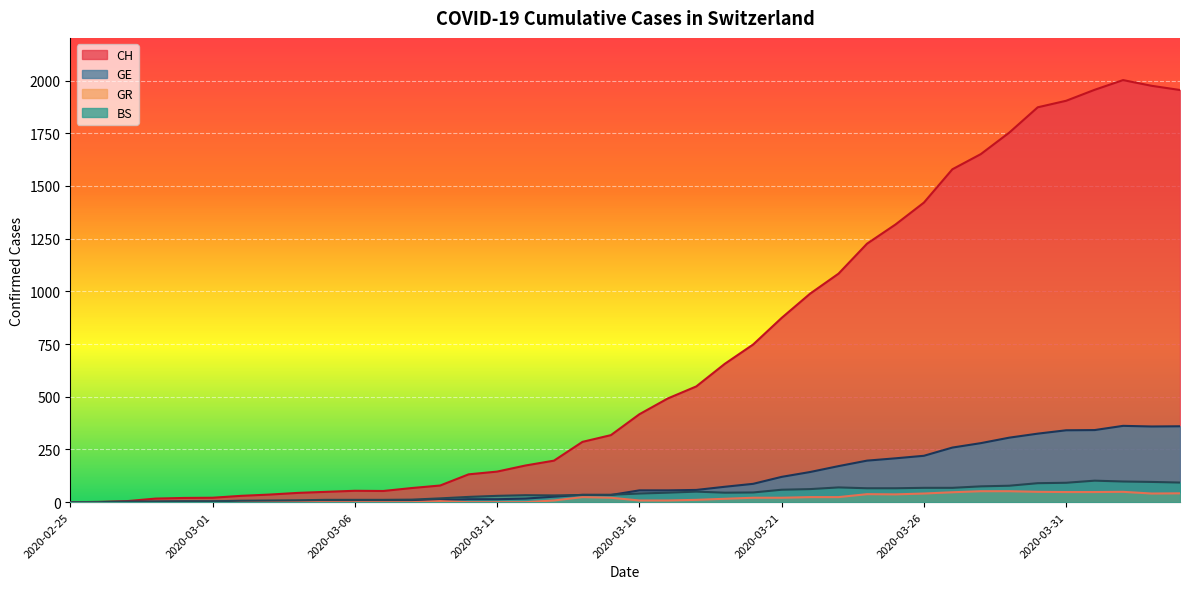

Reading left to right, transcribe all the data shown in this chart.

CH: 2020-02-25=0	2020-02-26=1	2020-02-27=5	2020-02-28=17	2020-02-29=20	2020-03-01=21	2020-03-02=30	2020-03-03=36	2020-03-04=44	2020-03-05=49	2020-03-06=54	2020-03-07=53	2020-03-08=67	2020-03-09=79	2020-03-10=132	2020-03-11=145	2020-03-12=174	2020-03-13=197	2020-03-14=286	2020-03-15=318	2020-03-16=417	2020-03-17=492	2020-03-18=549	2020-03-19=656	2020-03-20=748	2020-03-21=874	2020-03-22=989	2020-03-23=1084	2020-03-24=1226	2020-03-25=1317	2020-03-26=1421	2020-03-27=1579	2020-03-28=1651	2020-03-29=1753	2020-03-30=1873	2020-03-31=1904	2020-04-01=1956	2020-04-02=2002	2020-04-03=1975	2020-04-04=1955
GE: 2020-02-25=0	2020-02-26=1	2020-02-27=1	2020-02-28=2	2020-02-29=3	2020-03-01=3	2020-03-02=3	2020-03-03=4	2020-03-04=4	2020-03-05=5	2020-03-06=7	2020-03-07=7	2020-03-08=9	2020-03-09=10	2020-03-10=14	2020-03-11=14	2020-03-12=17	2020-03-13=26	2020-03-14=35	2020-03-15=34	2020-03-16=56	2020-03-17=56	2020-03-18=58	2020-03-19=73	2020-03-20=87	2020-03-21=120	2020-03-22=143	2020-03-23=171	2020-03-24=197	2020-03-25=208	2020-03-26=220	2020-03-27=259	2020-03-28=280	2020-03-29=306	2020-03-30=325	2020-03-31=341	2020-04-01=342	2020-04-02=362	2020-04-03=359	2020-04-04=360
GR: 2020-02-25=0	2020-02-26=0	2020-02-27=0	2020-02-28=0	2020-02-29=0	2020-03-01=0	2020-03-02=0	2020-03-03=0	2020-03-04=0	2020-03-05=0	2020-03-06=0	2020-03-07=0	2020-03-08=0	2020-03-09=5	2020-03-10=0	2020-03-11=0	2020-03-12=0	2020-03-13=8	2020-03-14=24	2020-03-15=21	2020-03-16=8	2020-03-17=8	2020-03-18=11	2020-03-19=16	2020-03-20=21	2020-03-21=21	2020-03-22=24	2020-03-23=24	2020-03-24=38	2020-03-25=37	2020-03-26=41	2020-03-27=47	2020-03-28=52	2020-03-29=52	2020-03-30=49	2020-03-31=48	2020-04-01=48	2020-04-02=49	2020-04-03=41	2020-04-04=42
BS: 2020-02-25=0	2020-02-26=0	2020-02-27=3	2020-02-28=3	2020-02-29=4	2020-03-01=4	2020-03-02=7	2020-03-03=8	2020-03-04=9	2020-03-05=11	2020-03-06=11	2020-03-07=11	2020-03-08=12	2020-03-09=18	2020-03-10=25	2020-03-11=30	2020-03-12=33	2020-03-13=32	2020-03-14=34	2020-03-15=35	2020-03-16=41	2020-03-17=45	2020-03-18=50	2020-03-19=45	2020-03-20=46	2020-03-21=59	2020-03-22=62	2020-03-23=70	2020-03-24=66	2020-03-25=66	2020-03-26=68	2020-03-27=68	2020-03-28=75	2020-03-29=78	2020-03-30=90	2020-03-31=92	2020-04-01=102	2020-04-02=98	2020-04-03=96	2020-04-04=93